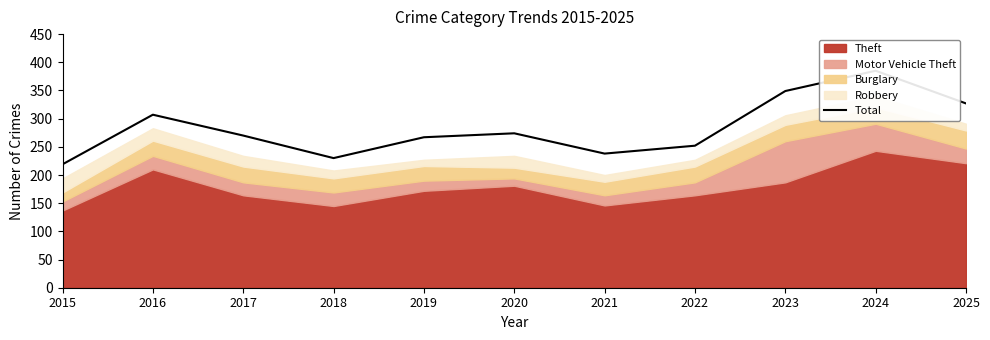

List the labels in order of value, smallest first.

2015, 2018, 2021, 2022, 2019, 2017, 2020, 2016, 2025, 2023, 2024